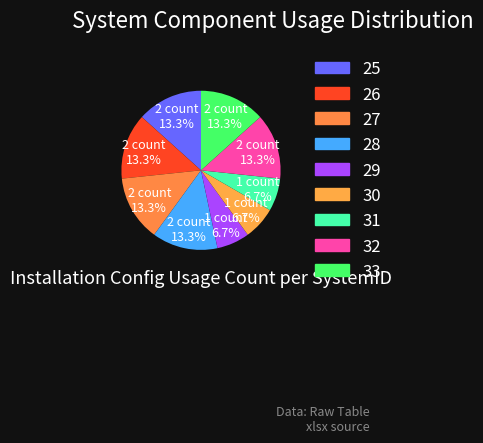

To the nearest percent, what is the average slice percentage?

11%